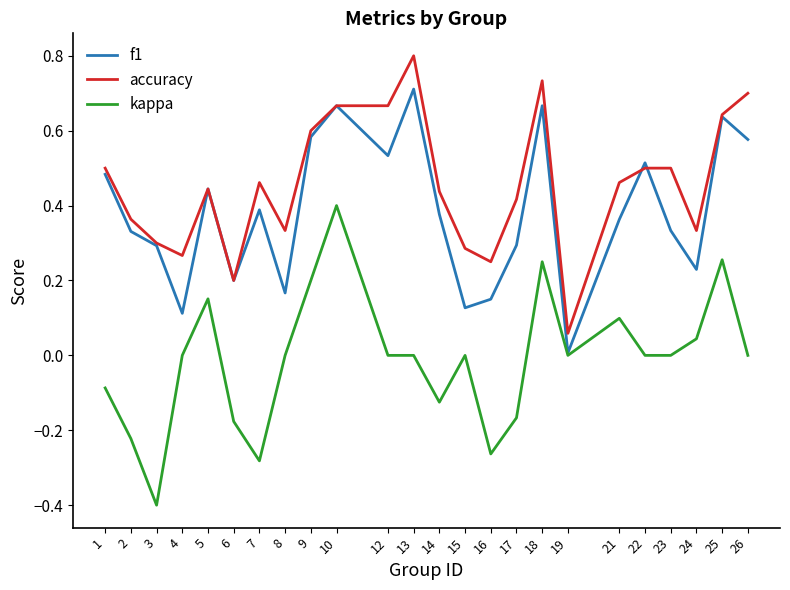

At 15, list the series in order from largest to smallest.

accuracy, f1, kappa